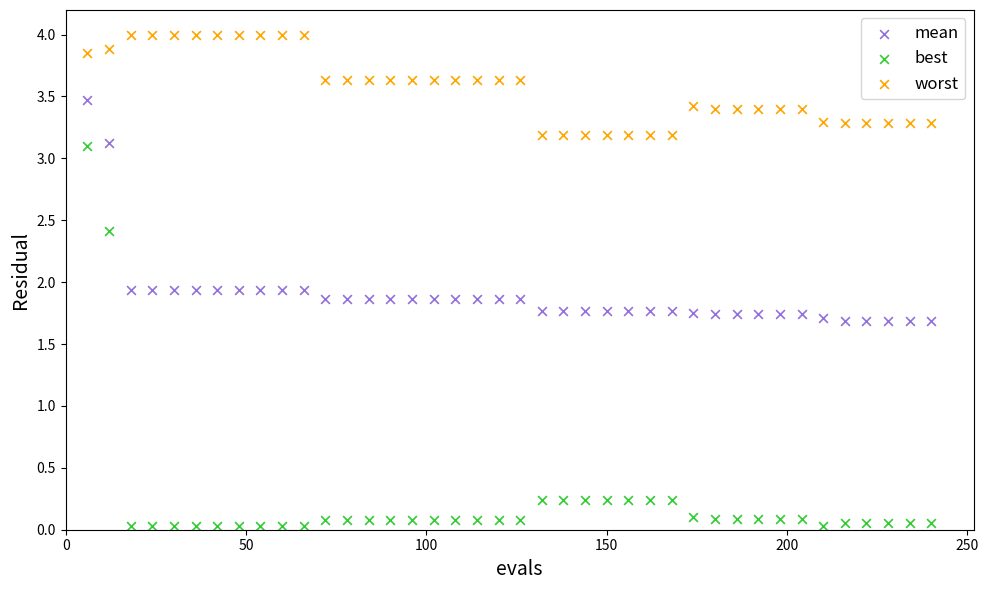

Which series contains the lowest Y value?

best